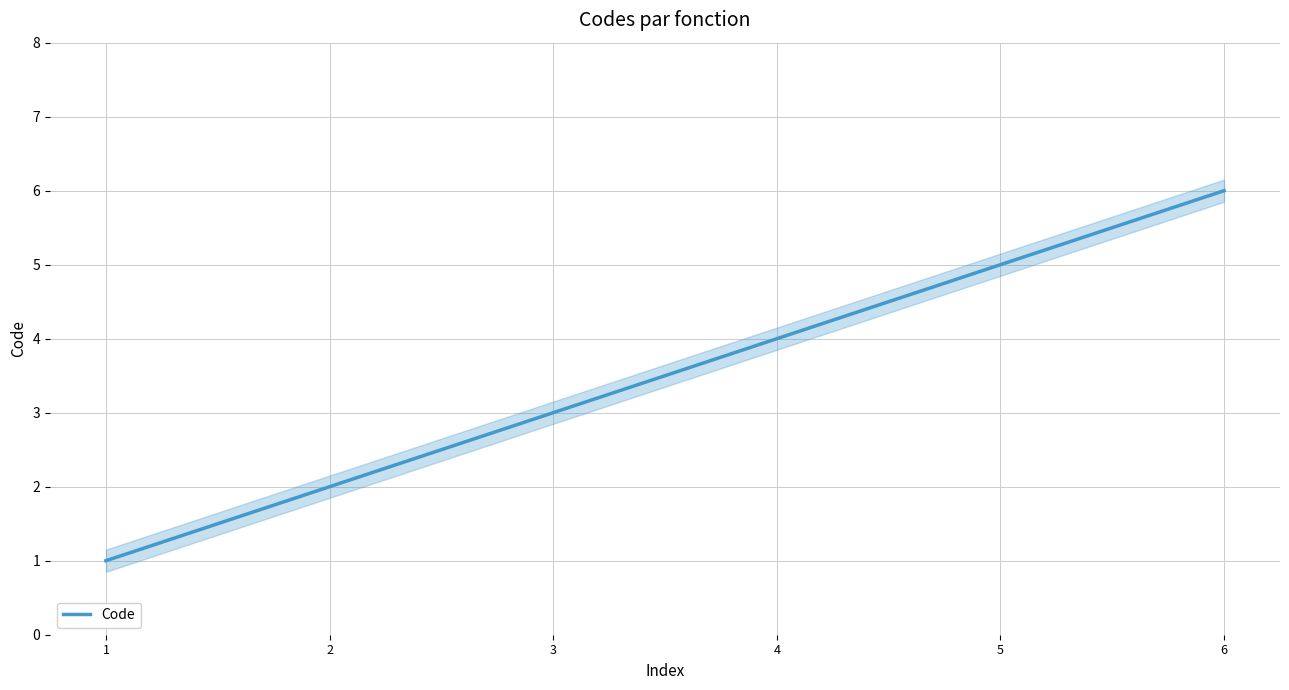

Which has a higher value, 4 or 3?

4